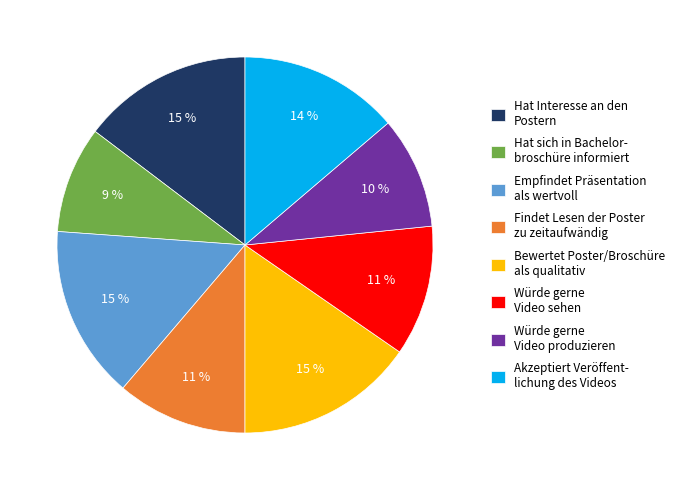

True or false: Hat sich in Bachelor- broschüre informiert accounts for 9% of the total.

True